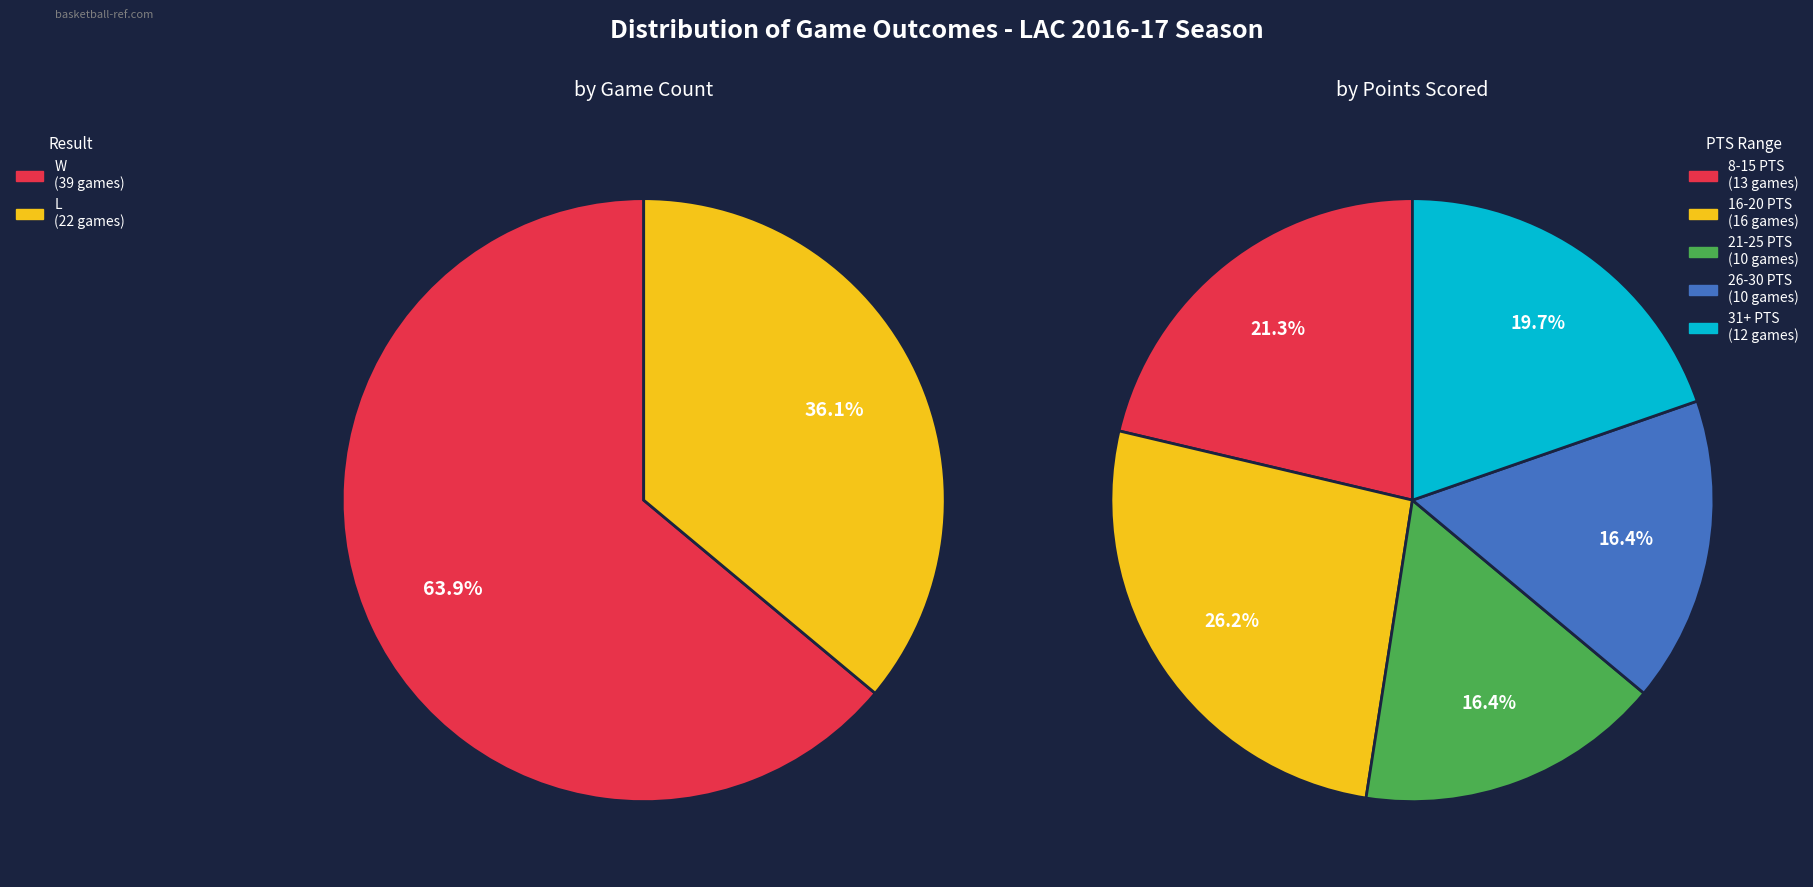

What is the largest slice in the pie chart?

W